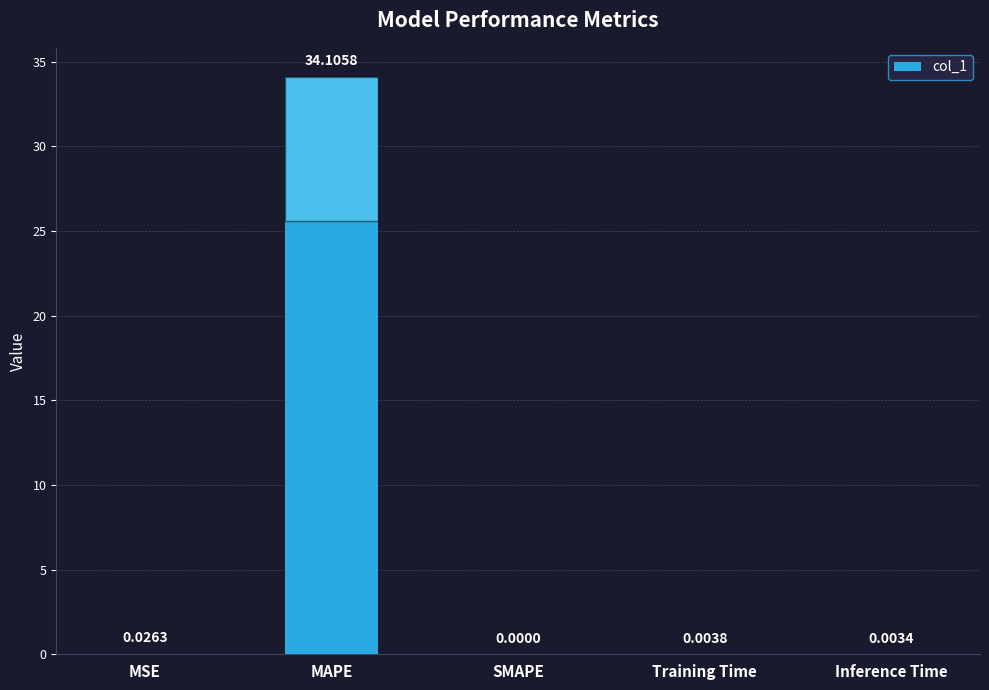

Where is the data nearest to the value 17?

MSE